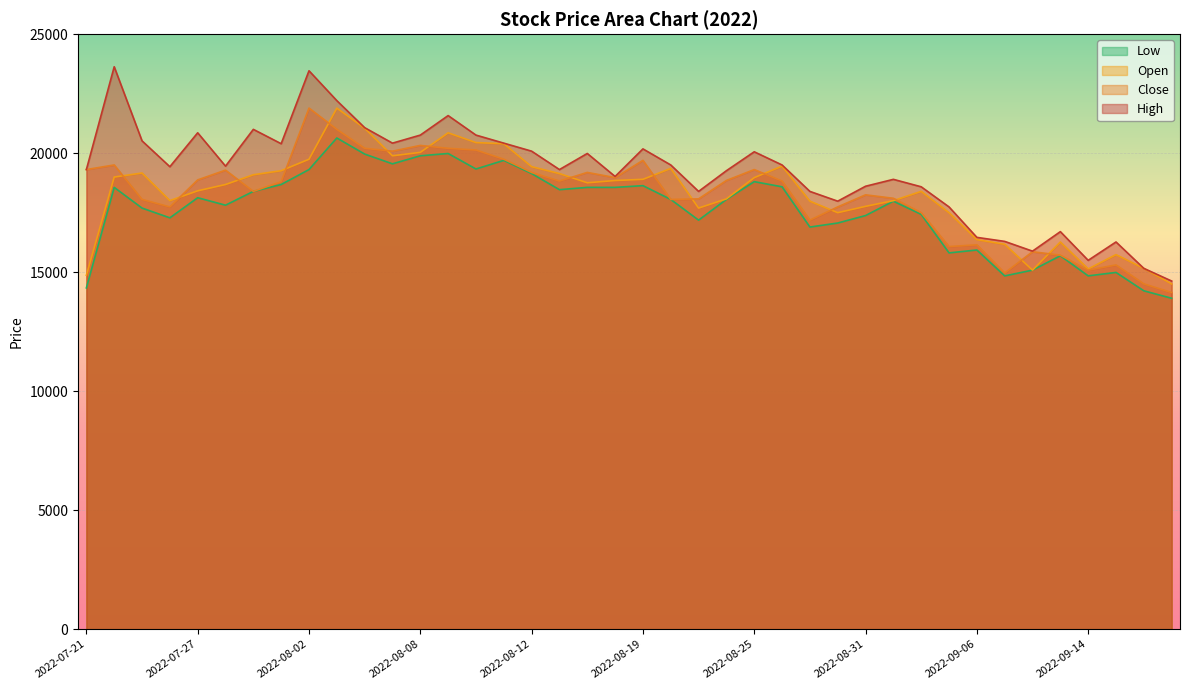

True or false: Low has a value of 4103 at 2022-08-09.

False